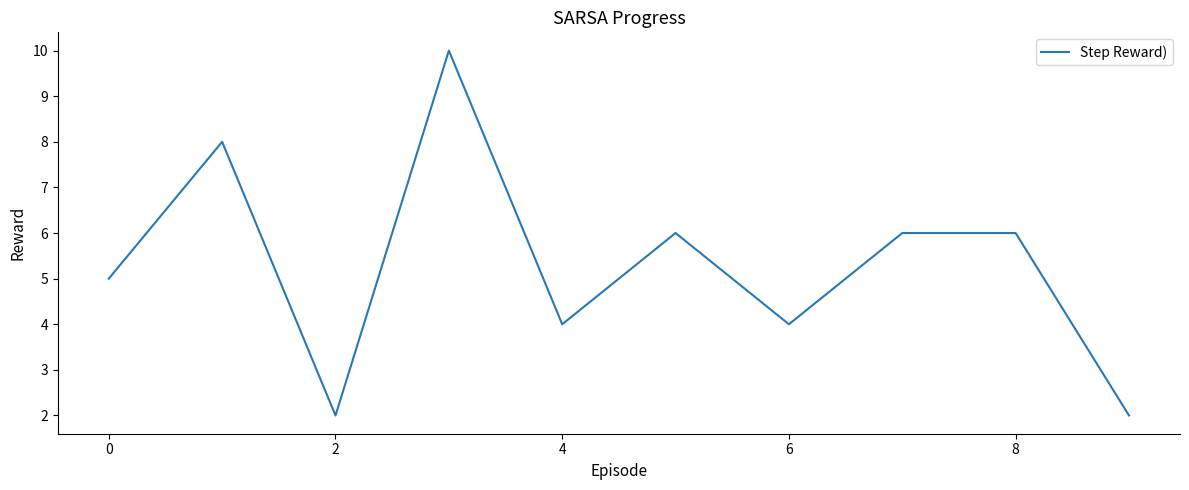

What is the difference between the maximum and minimum values?

8